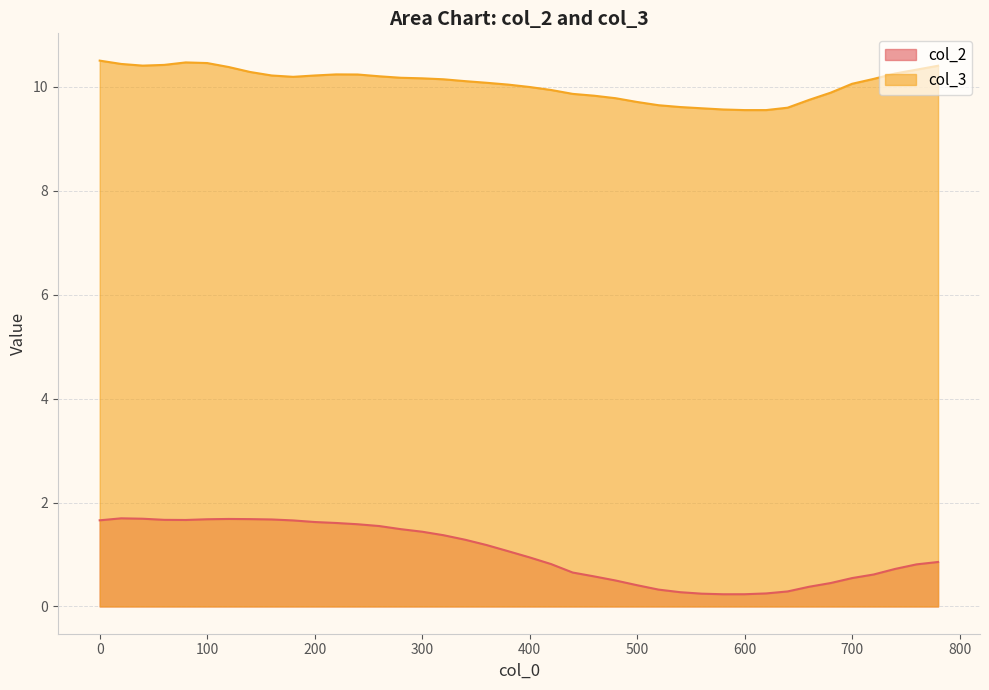

What is the value of the col_3 point at the 16th from the left?

10.2